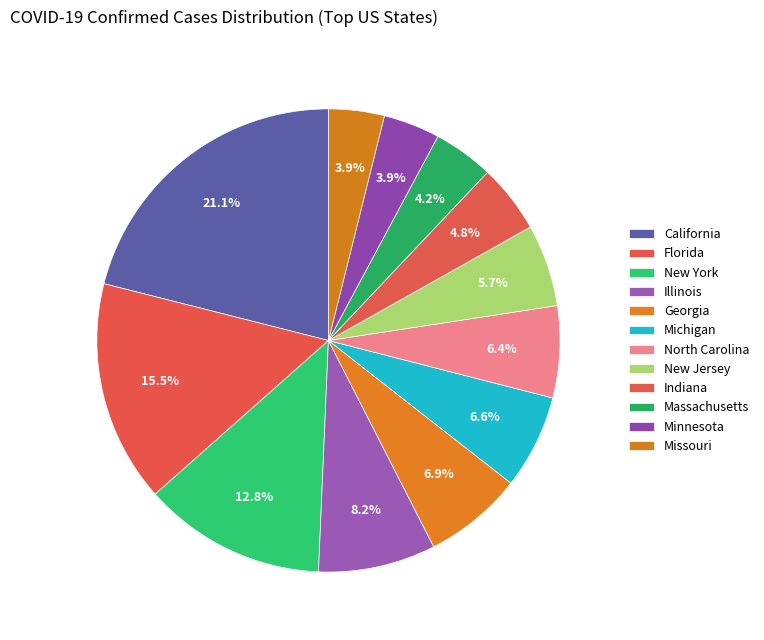

Which slice is the largest?

California